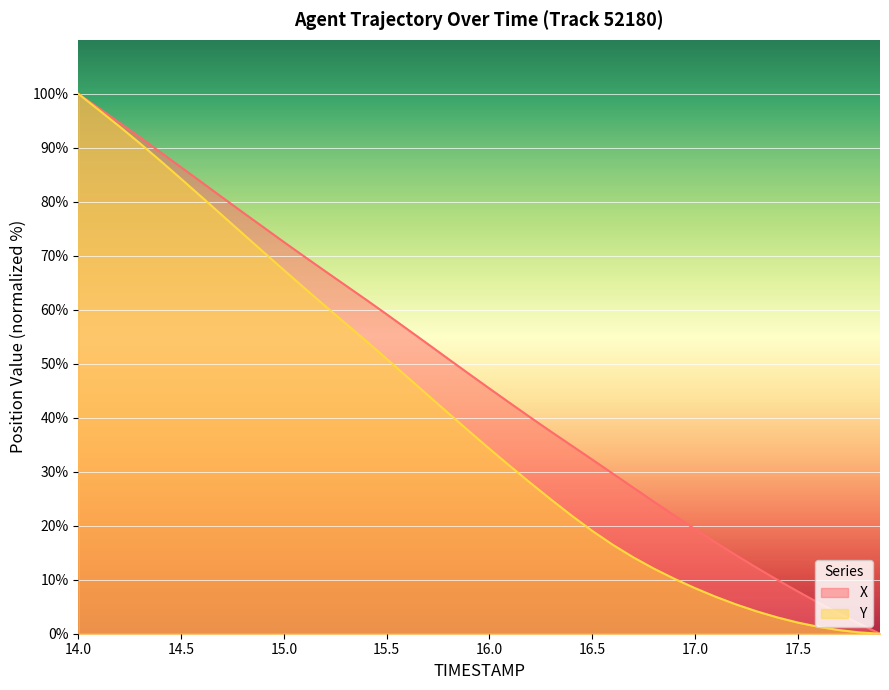

How many categories are shown in the chart?

40